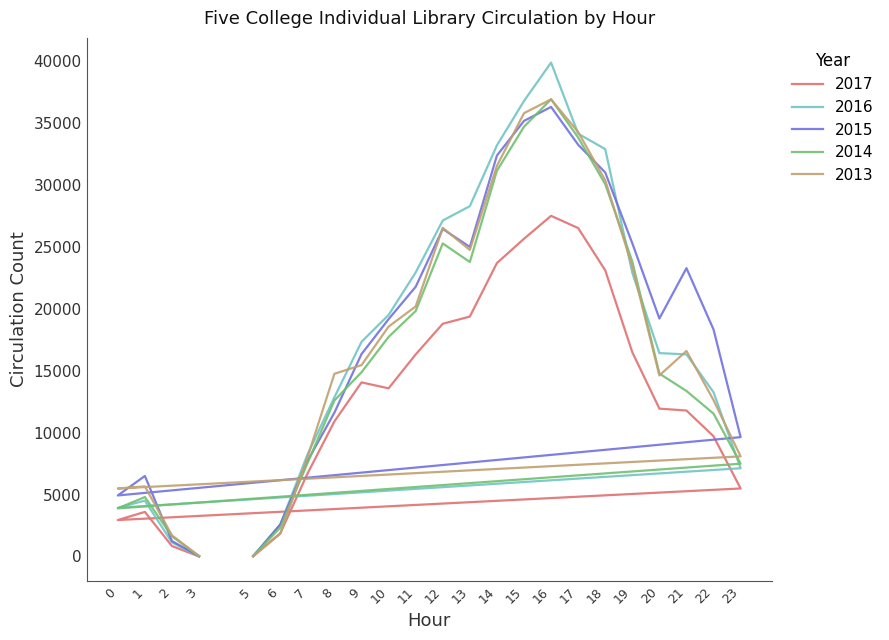

Read the 2017 value at 16, to the nearest 50.

27500